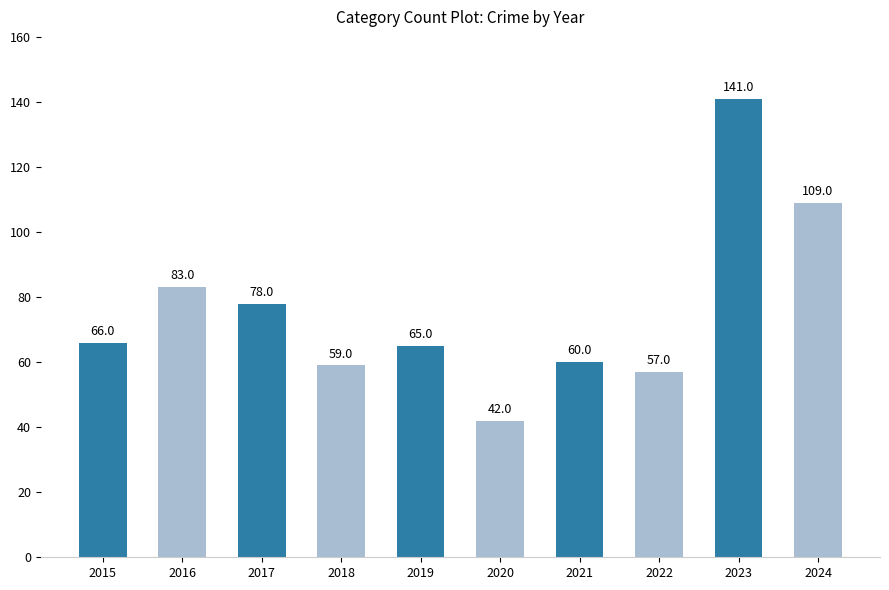

Is it true that the value at 2019 is 65?

True